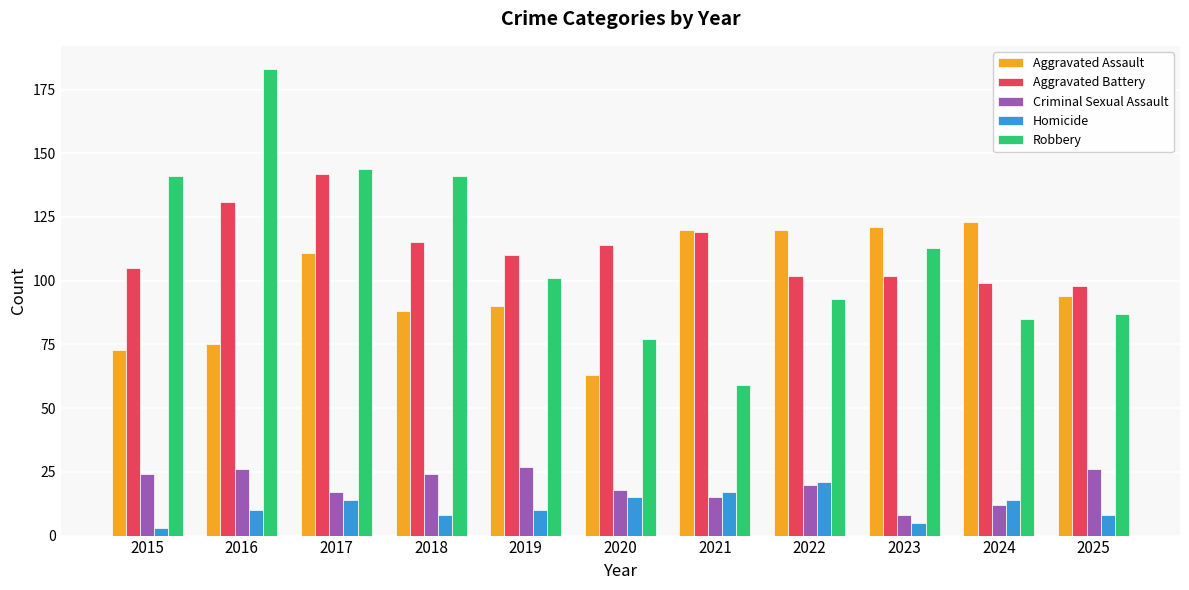

What is the difference between the highest and lowest values at 2023?

116